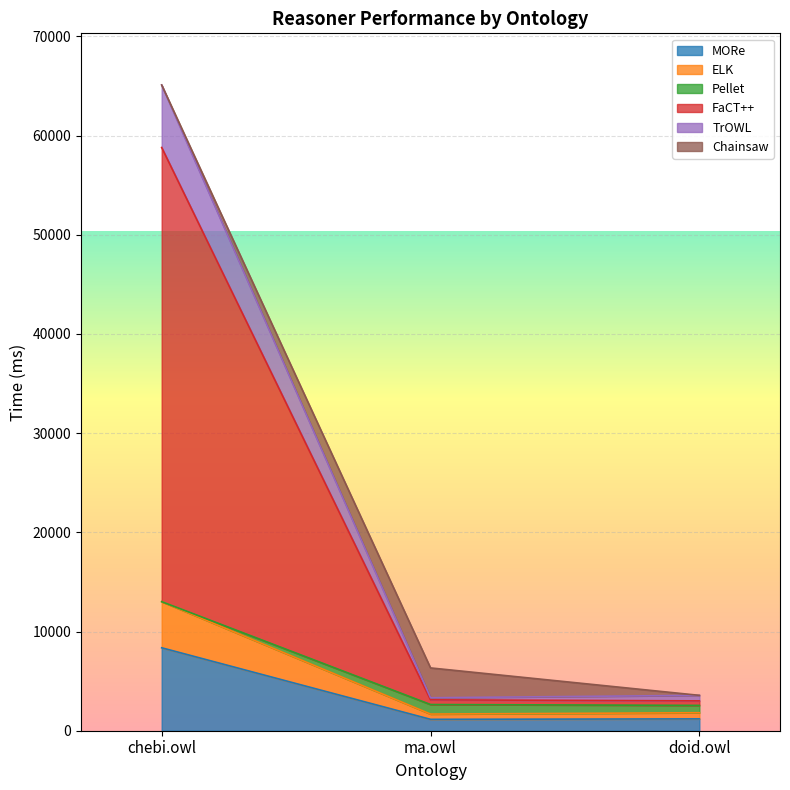

At which label does MORe reach its peak?

chebi.owl